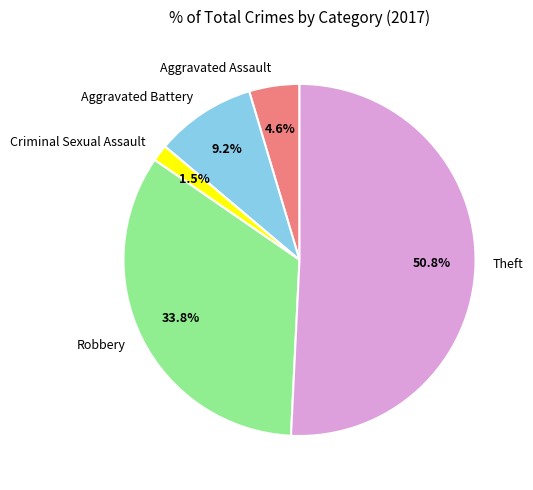

How many segments does this pie chart have?

5